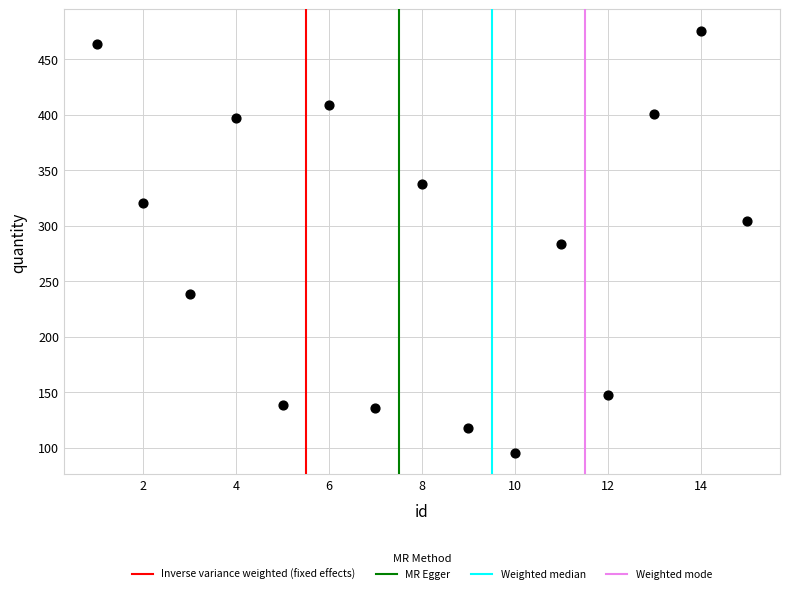

What is the range of X values (max minus min)?

14